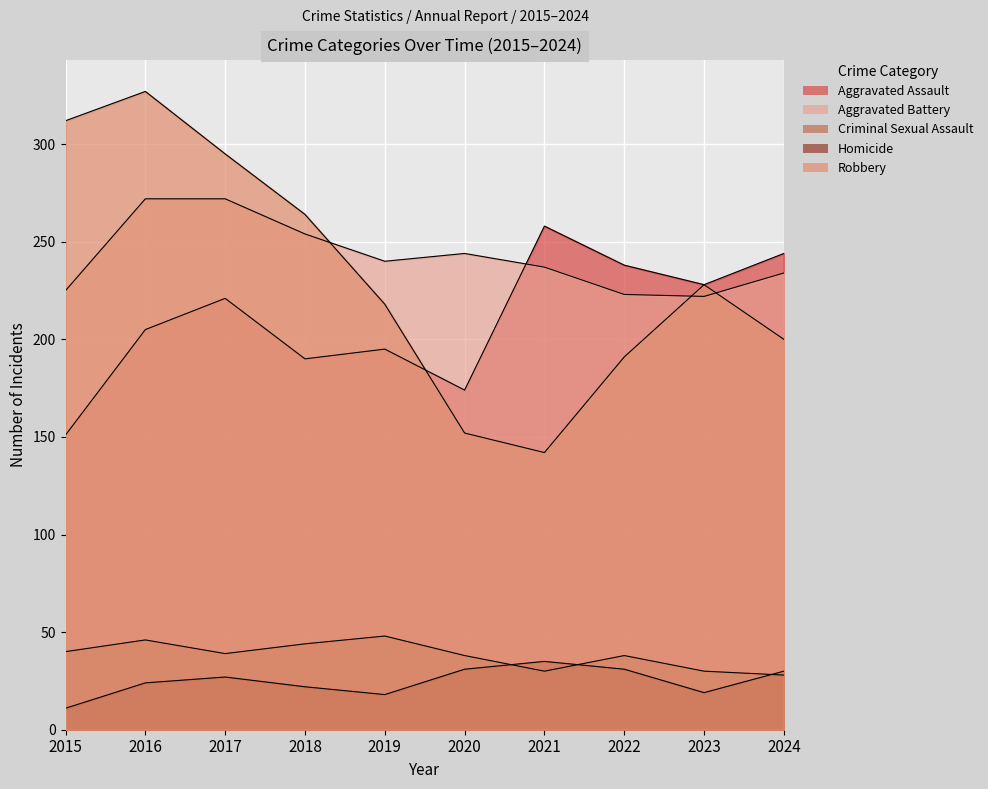

What is the difference between the maximum and minimum values in the Aggravated Assault series?

107